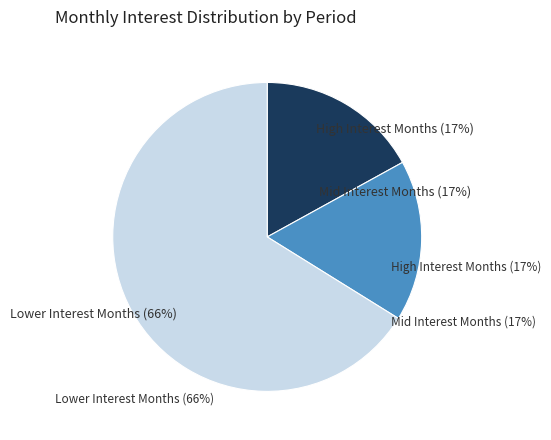

To the nearest percent, what is the average slice percentage?

33%